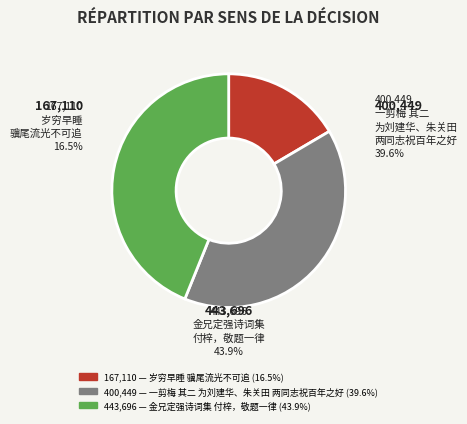

Between 一剪梅 其二 为刘建华、朱关田两同志祝百年之好，敬谨如命，并附骥尾同申祝颂 and 金兄定强诗词集付梓，敬题一律，以附骥尾, which is larger?

金兄定强诗词集付梓，敬题一律，以附骥尾